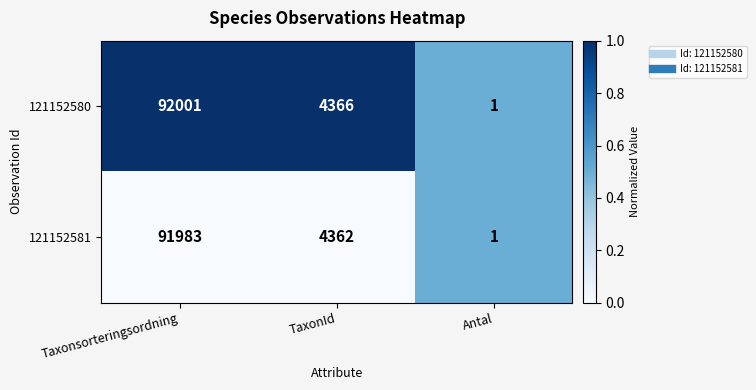

Reading right to left, transcribe all the data shown in this chart.

121152580: Antal=1	TaxonId=4366	Taxonsorteringsordning=92001
121152581: Antal=1	TaxonId=4362	Taxonsorteringsordning=91983